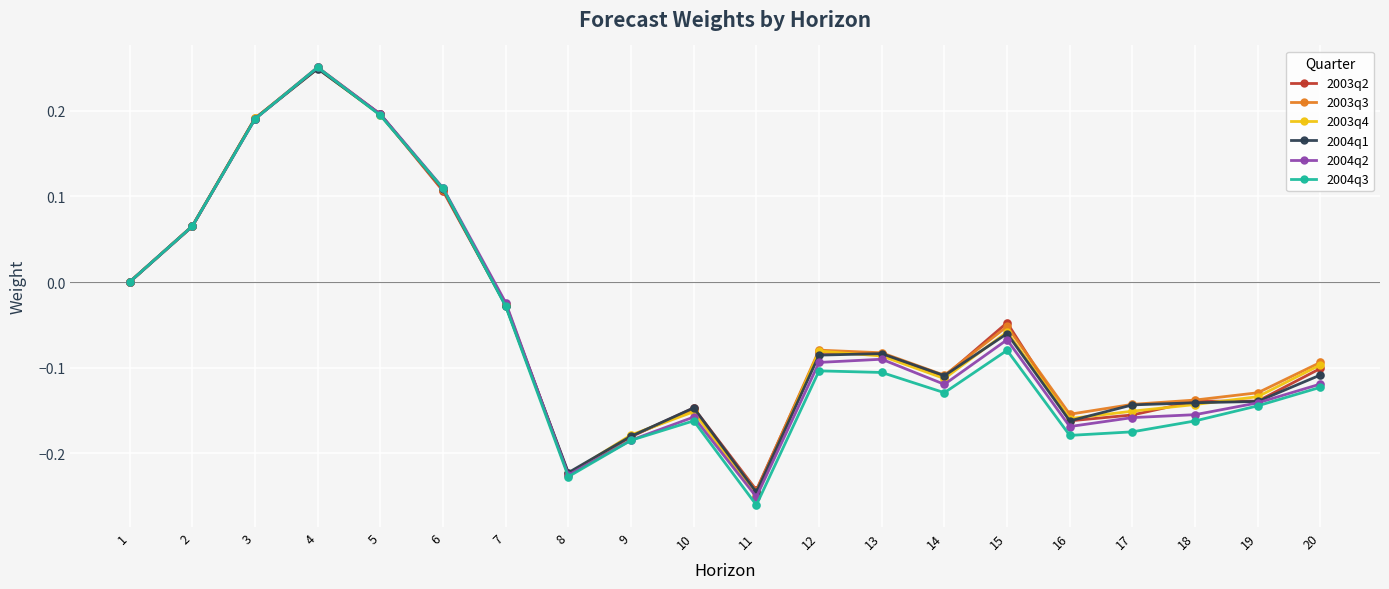

What is the total value across all series at 6?

0.7